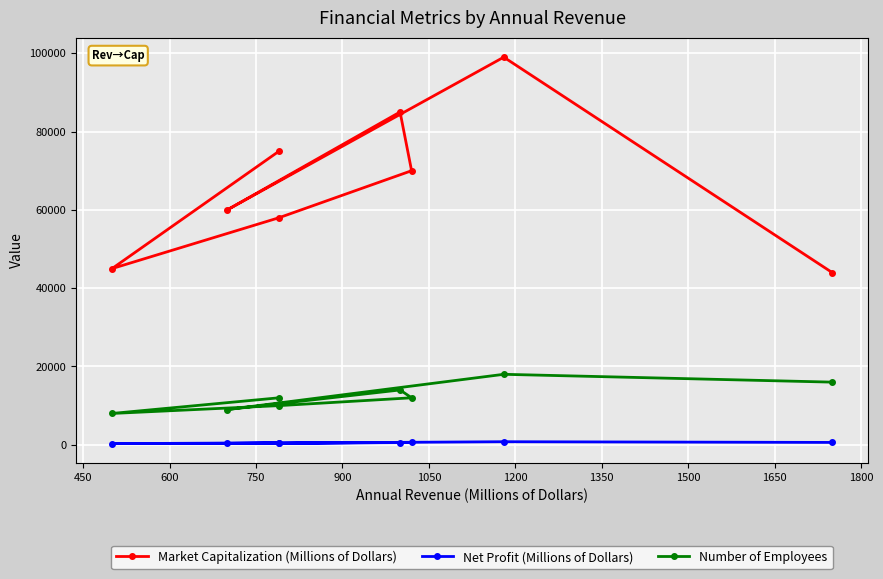

How many series are shown in this chart?

3